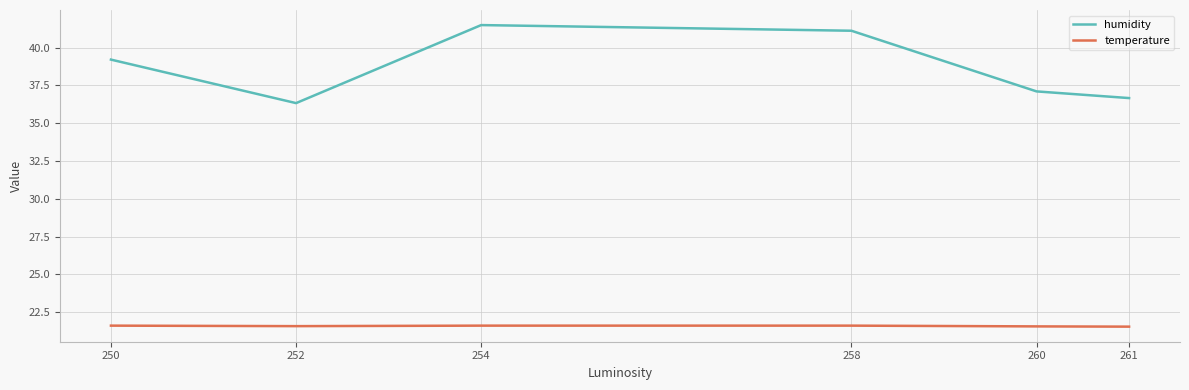

What value does the humidity series have at 260?

37.1